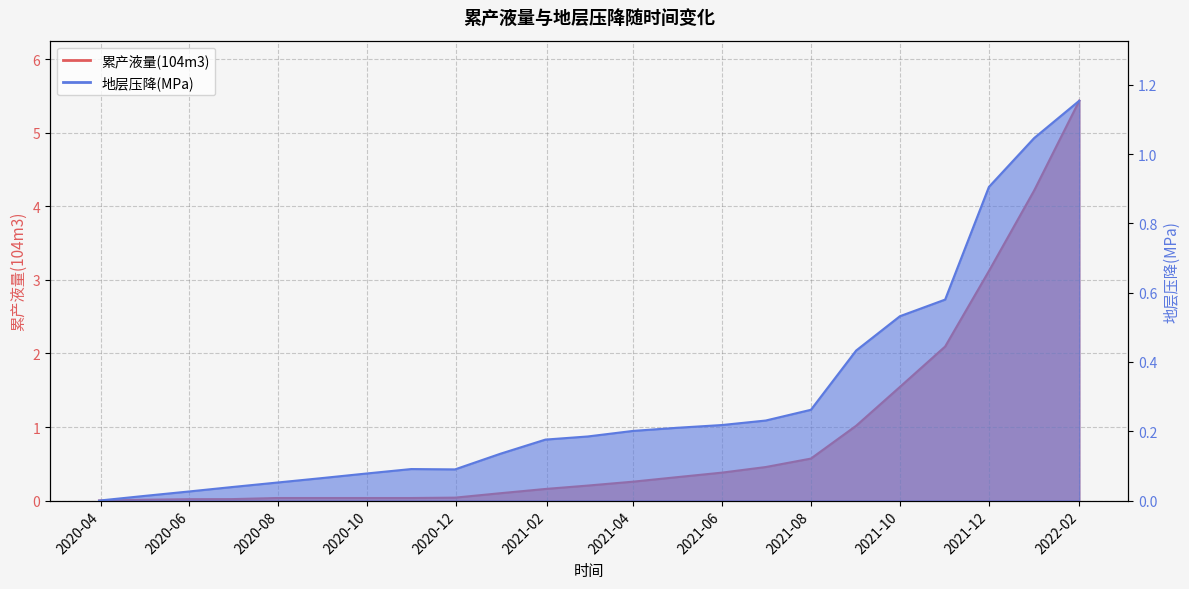

Is the value of 地层压降(MPa) at 2020-10-31 greater than the value of 累产液量(104m3) at 2021-03-01?

No